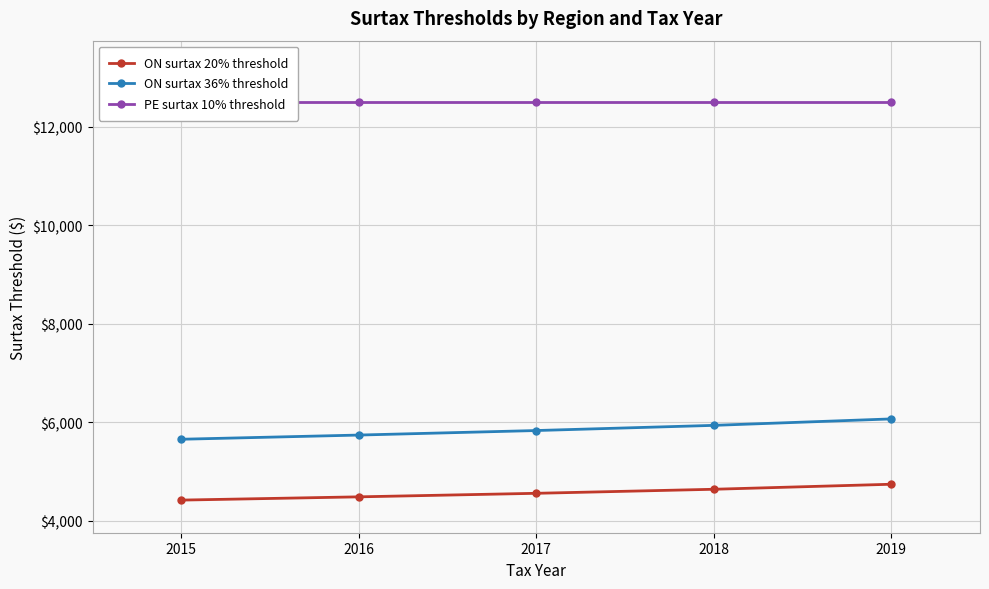

Count the ON surtax 20% threshold values in the range 4484 to 4638.

3